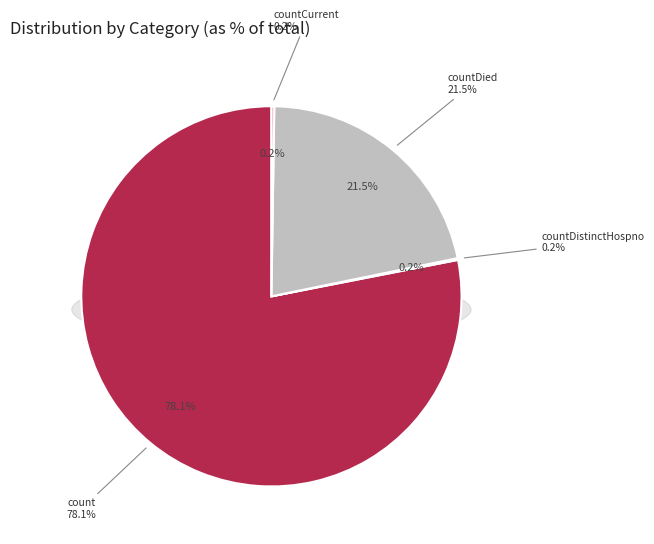

Between countCurrent and countDistinctHospno, which is larger?

countCurrent